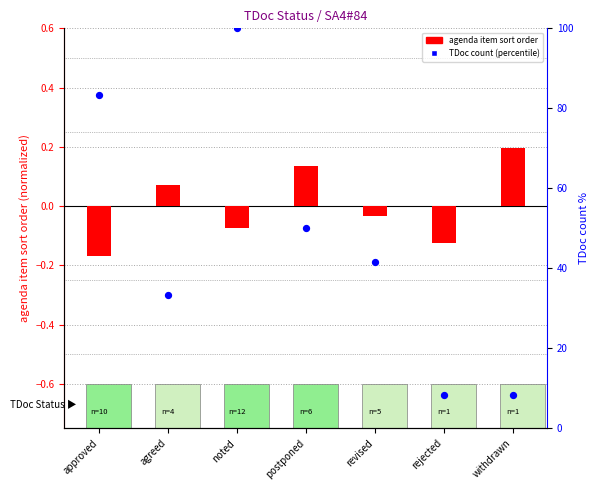

At how many categories does at least one series exceed 58?

2